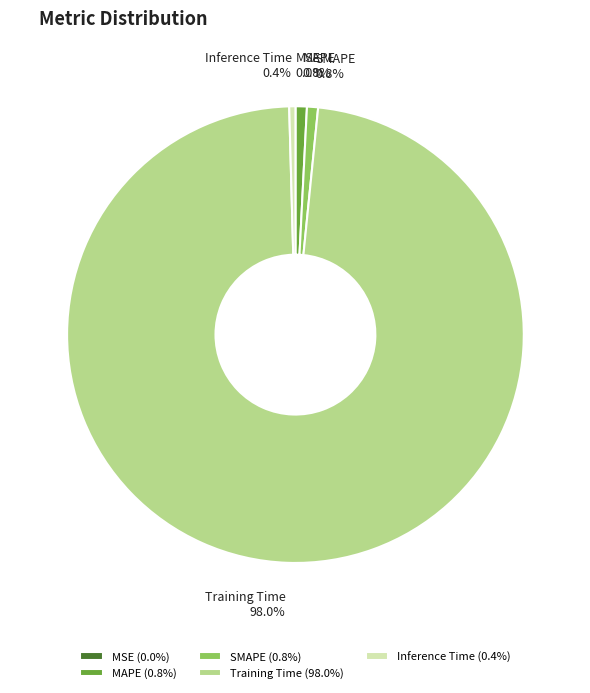

To the nearest percent, what percentage of the pie is Training Time?

98%